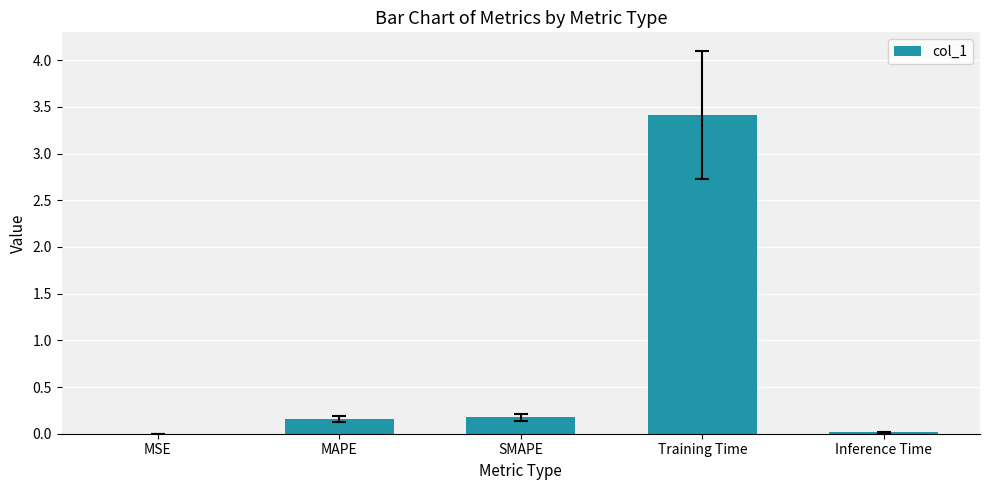

What is the sum of all values?

3.8